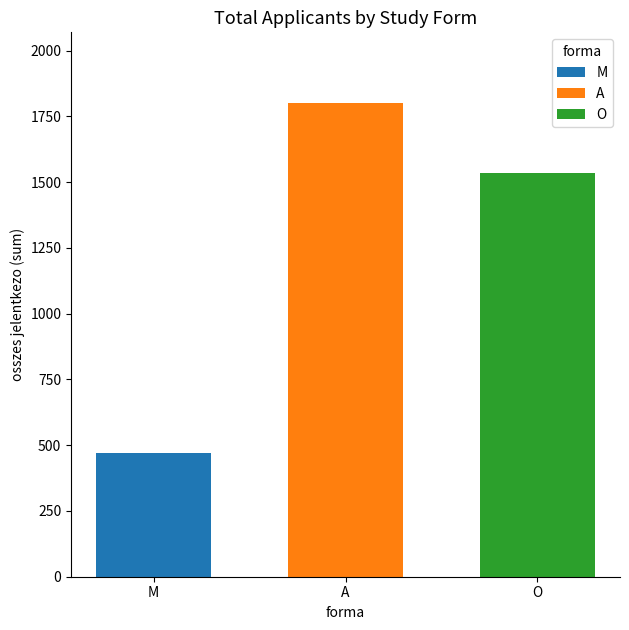

Is it true that A equals 1800 at A?

True